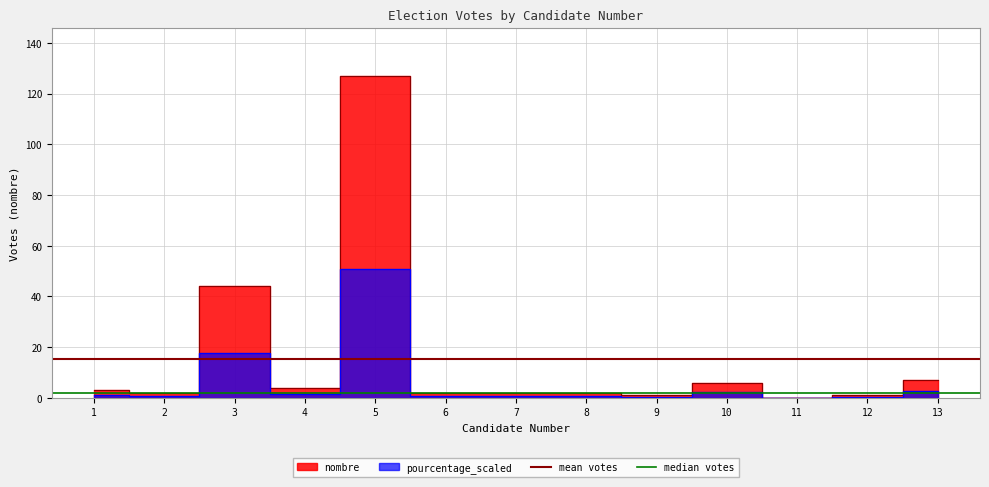

What is the value of the median votes point at the 1st from the left?

2.0